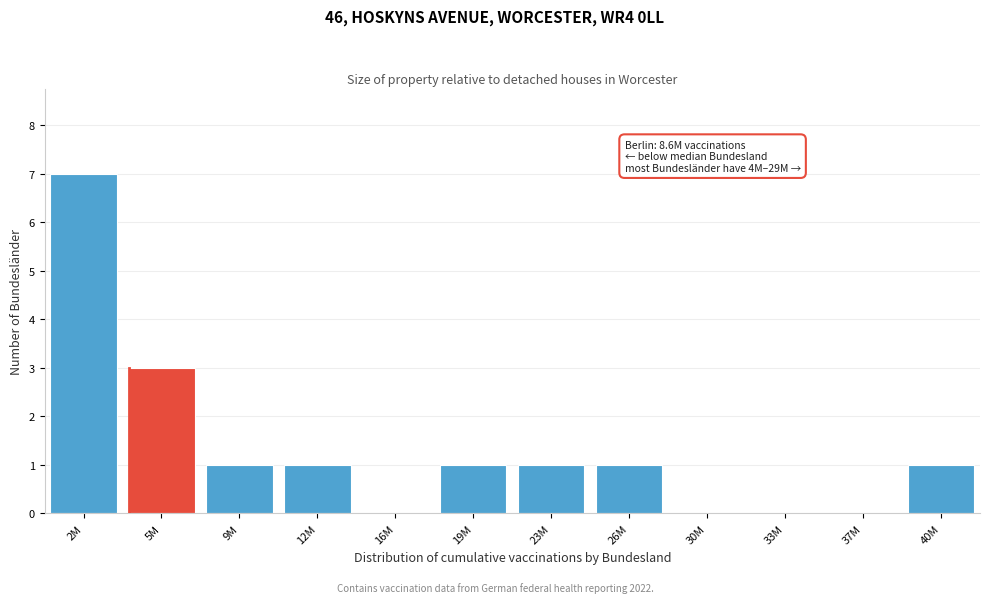

Reading left to right, list all the values displayed in this chart.

2M=7	5M=3	9M=1	12M=1	16M=0	19M=1	23M=1	26M=1	30M=0	33M=0	37M=0	40M=1